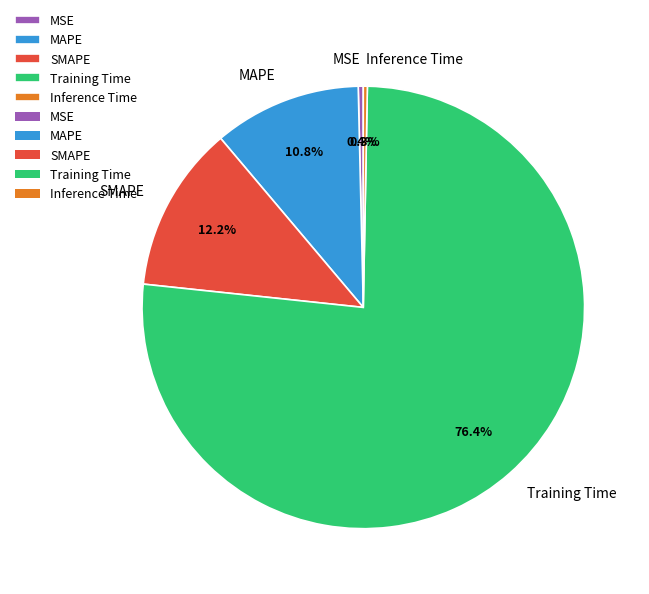

What is the total percentage of MAPE and MSE?

11.2%